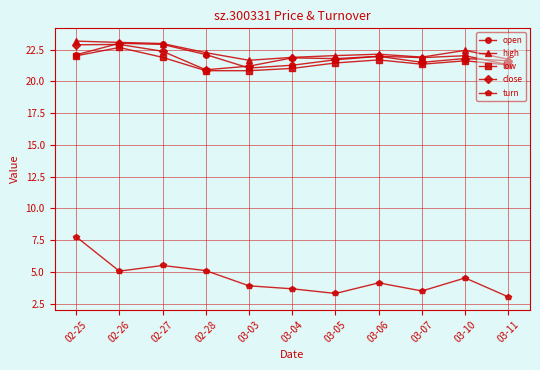

What is the label of the 9th point from the right?

02-27